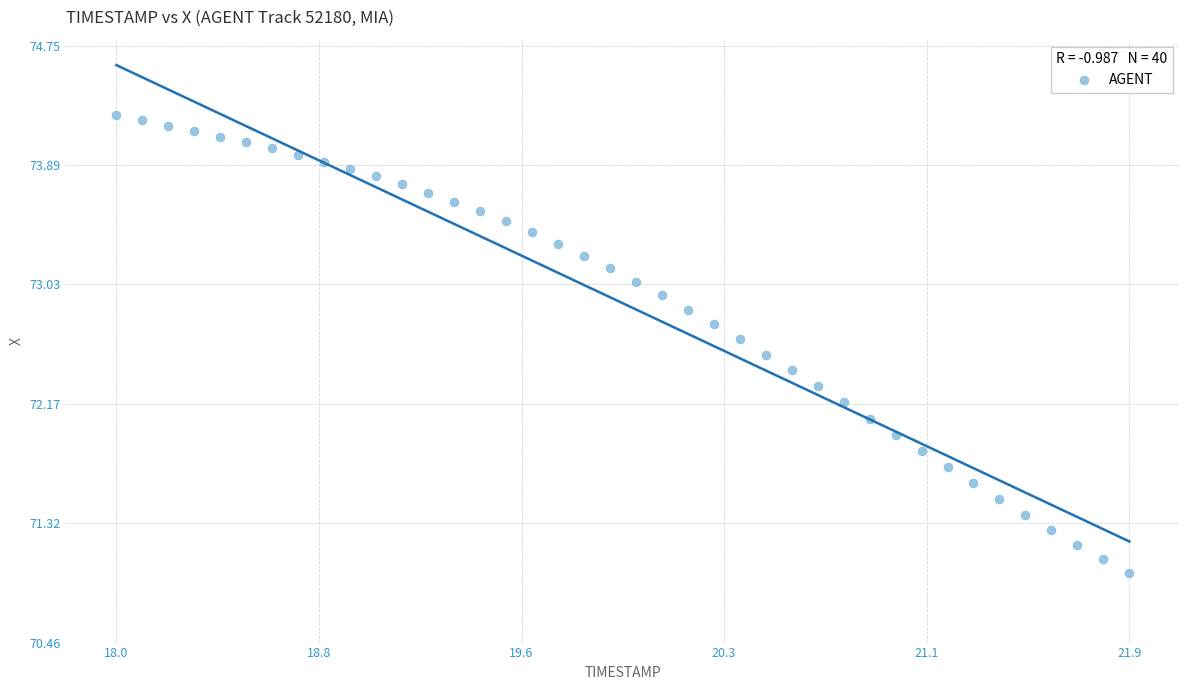

What is the range of X values (max minus min)?

3.9